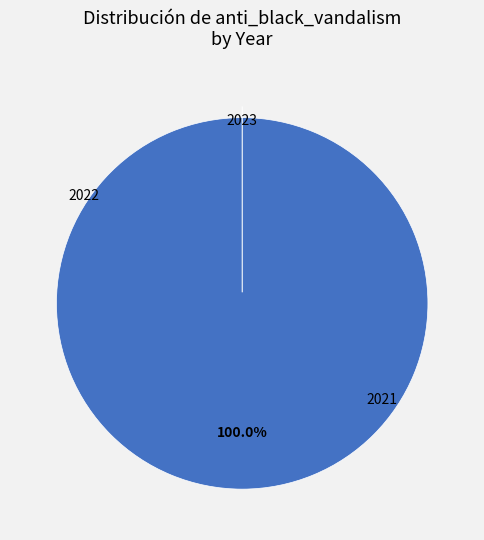

True or false: 2023 accounts for 0% of the total.

True